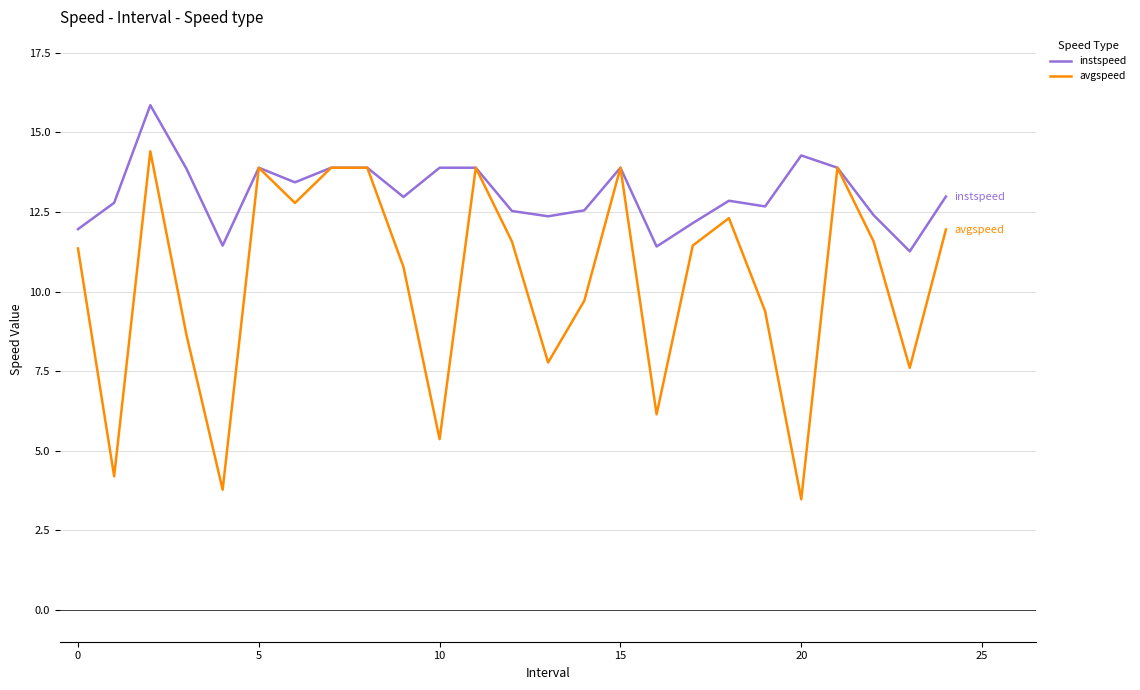

List the series in order of their peak value, highest first.

instspeed, avgspeed